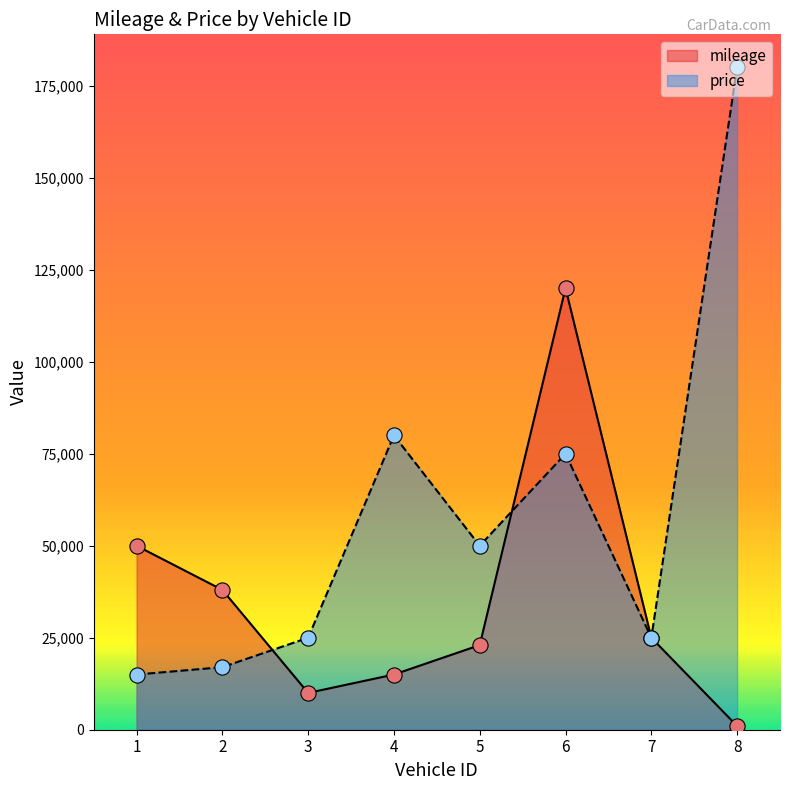

At which category is the sum across all series the highest?

6